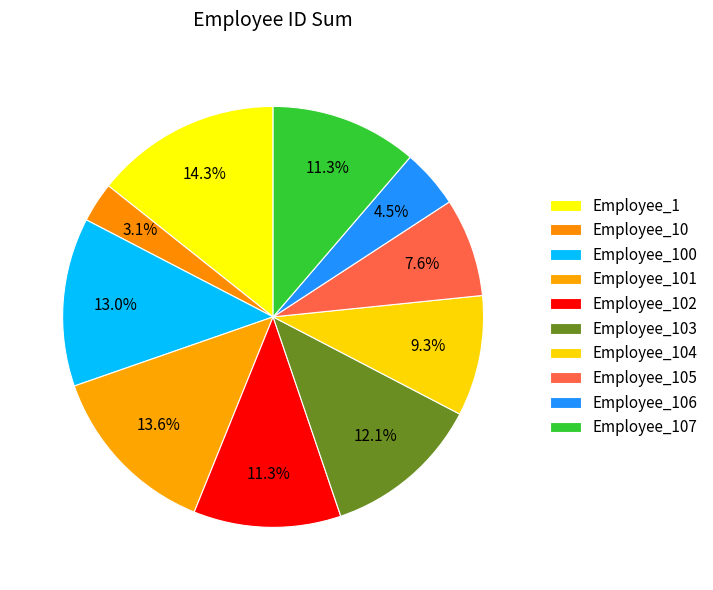

How many slices are in this pie chart?

10